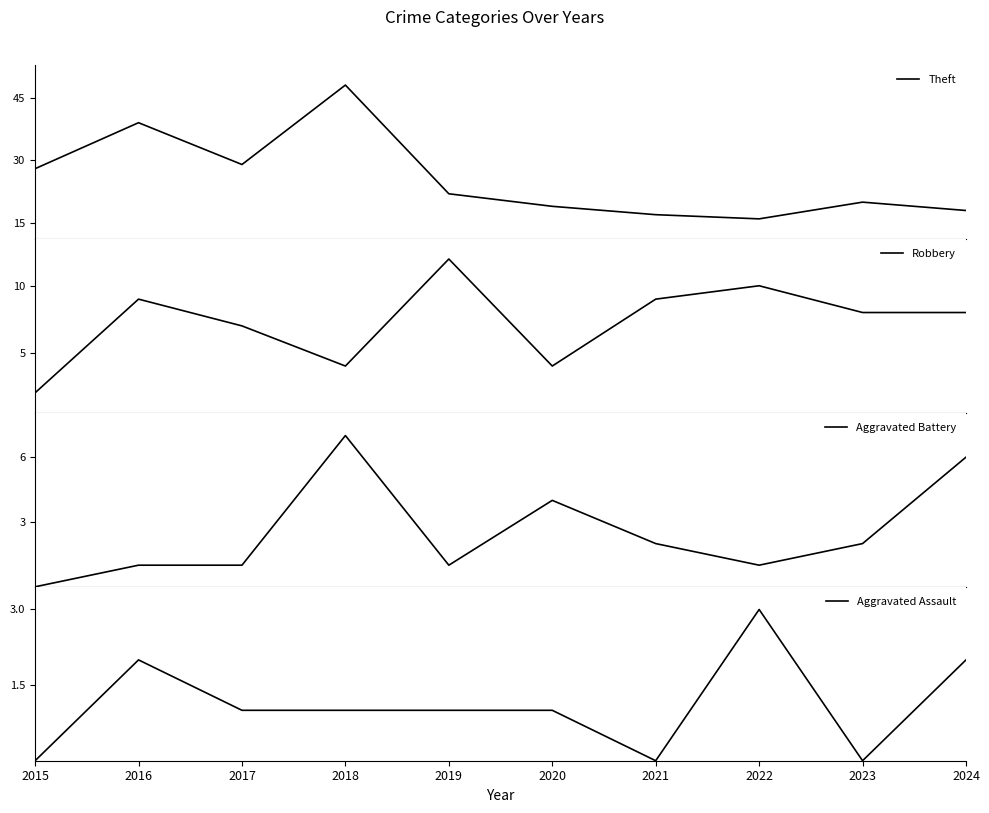

List the labels in order of Theft value, largest first.

2018, 2016, 2017, 2015, 2019, 2023, 2020, 2024, 2021, 2022